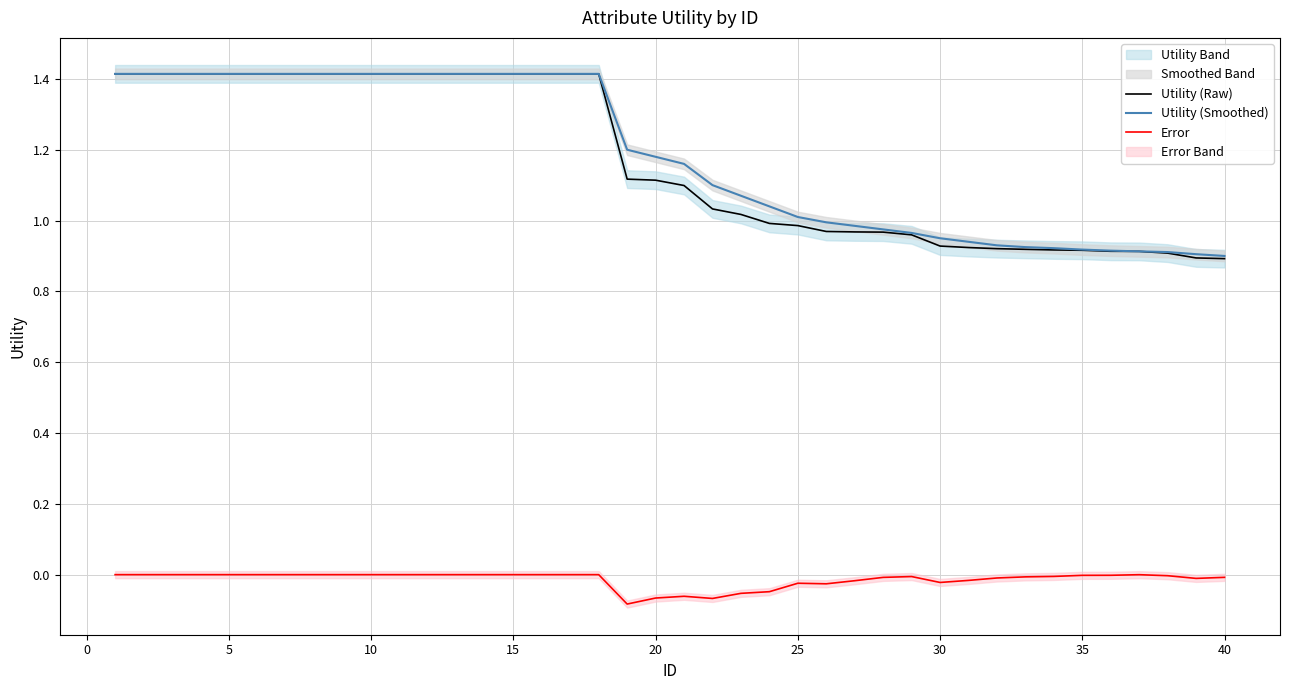

At how many categories does at least one series exceed 0?

40